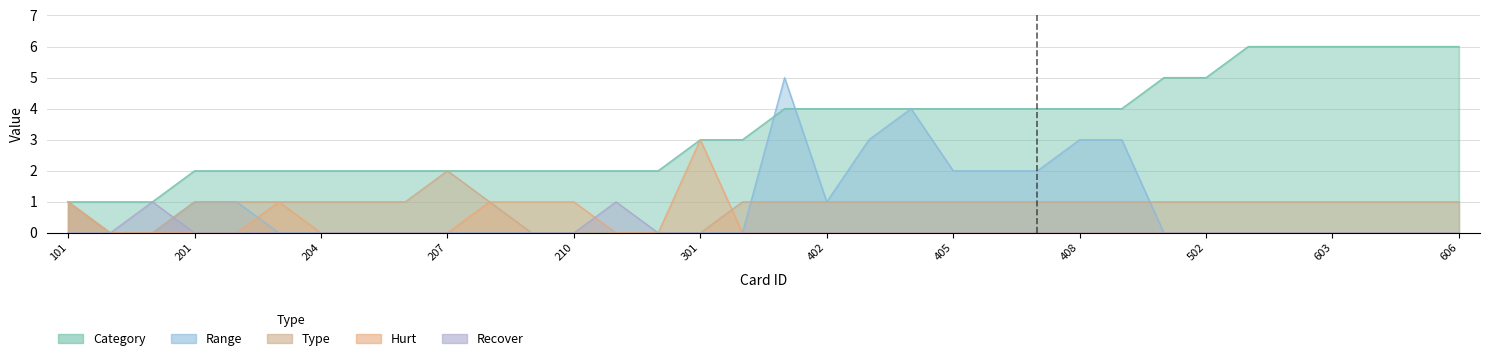

What is the difference between the highest and lowest values at 205?

2